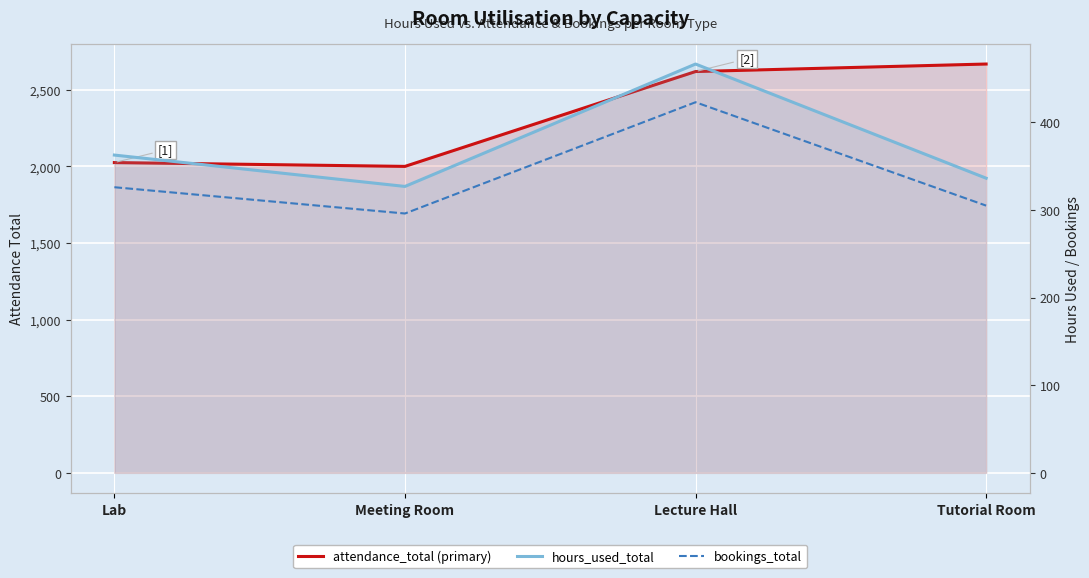

What is the highest value of the attendance_total series?

2668.0